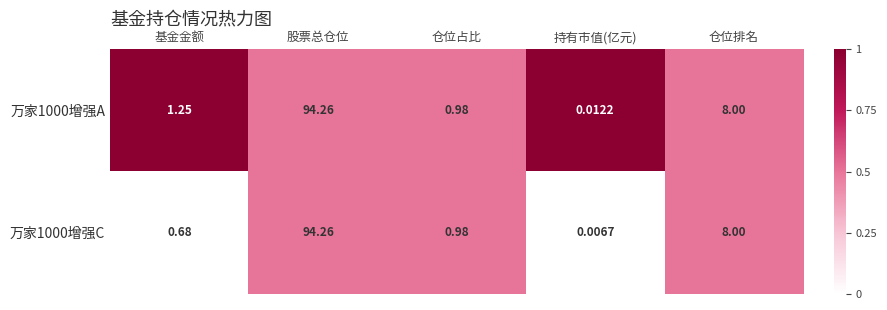

List the labels in order of 万家1000增强C value, largest first.

股票总仓位, 仓位排名, 仓位占比, 基金金额, 持有市值(亿元)